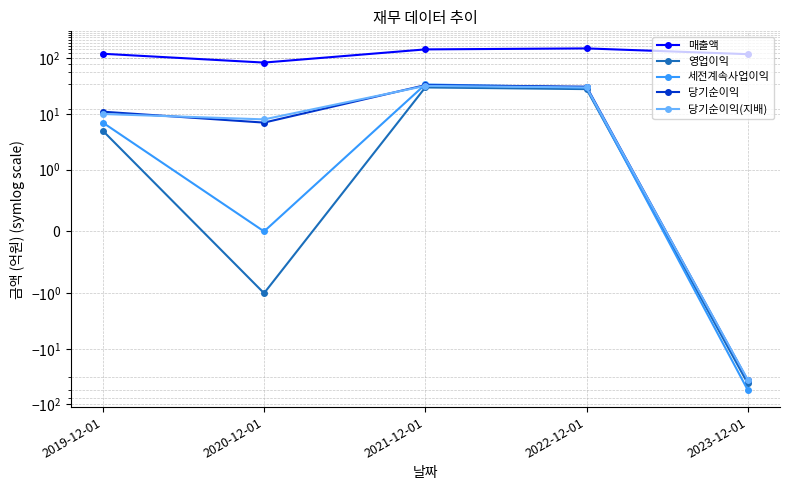

What is the label of the 5th point from the right?

2019-12-01